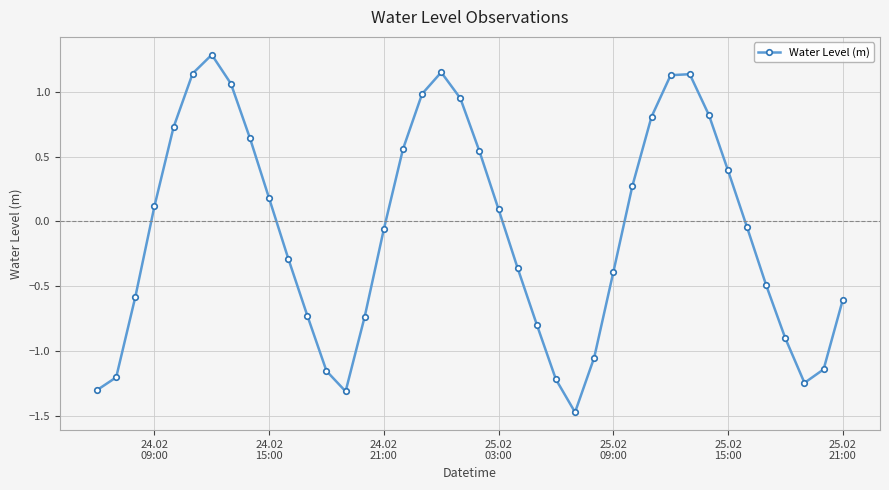

How many values are below 0?

21